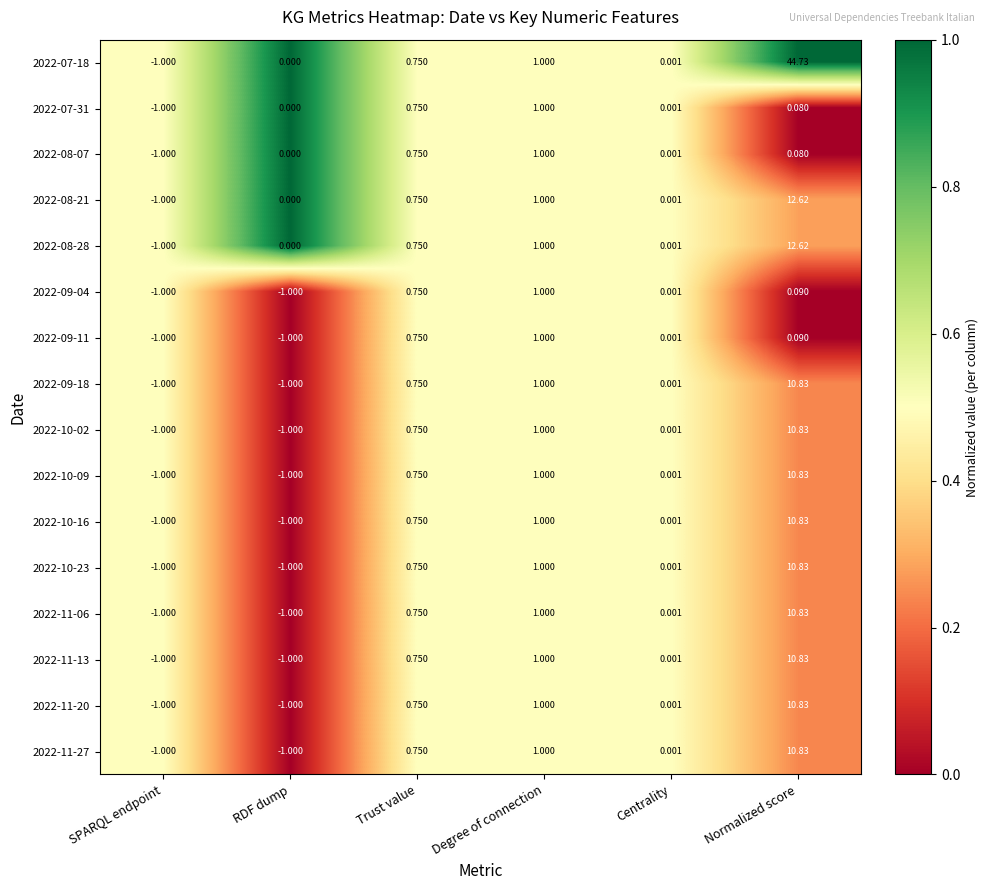

At which label does 2022-09-11 first exceed 0?

Trust value